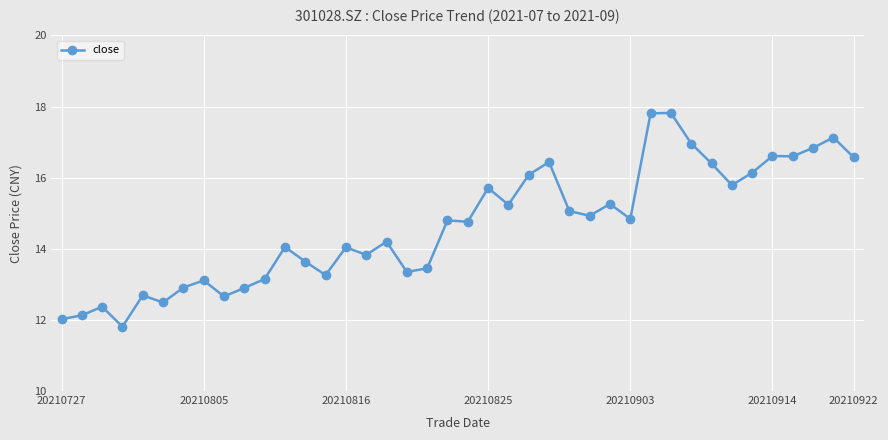

What is the smallest value displayed?

11.8